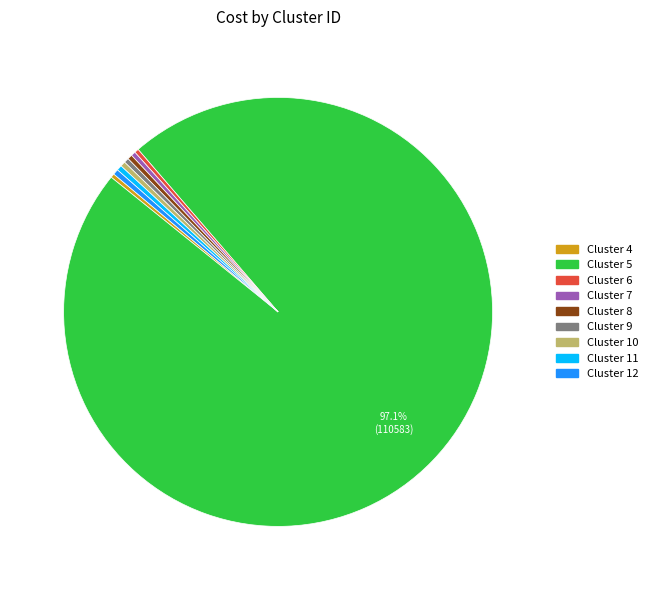

Is there any slice that represents more than half of the pie?

Yes